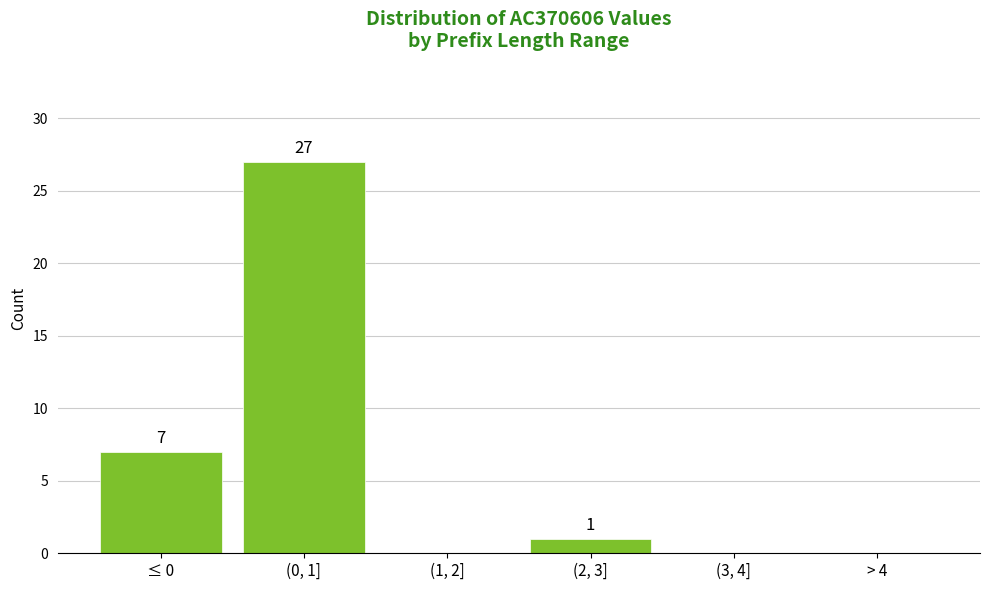

Reading left to right, transcribe all the data shown in this chart.

≤ 0=7	(0, 1]=27	(1, 2]=0	(2, 3]=1	(3, 4]=0	> 4=0